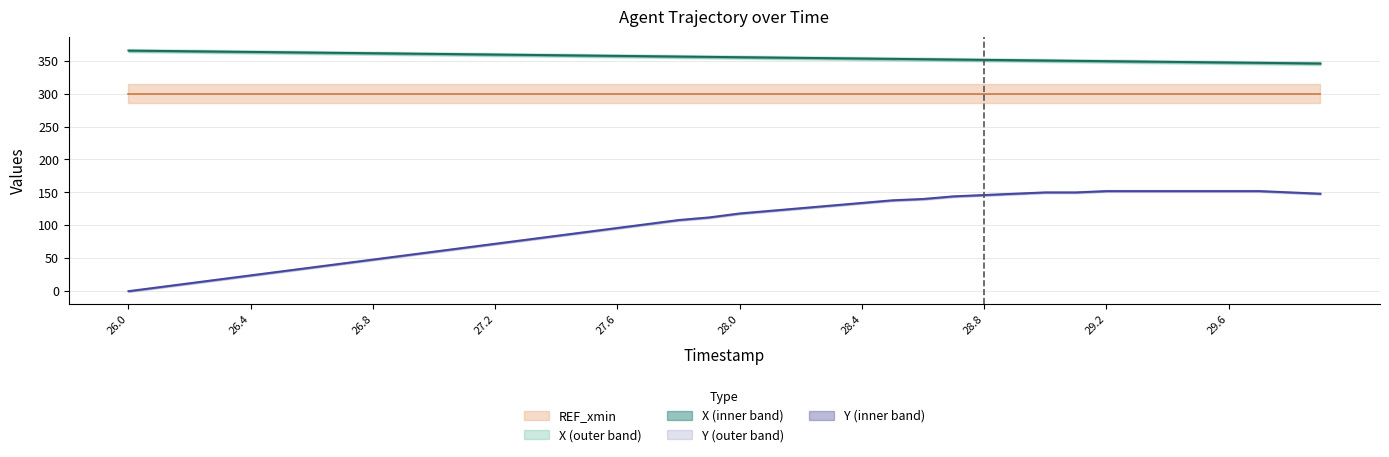

At how many categories does at least one series exceed 312?

40